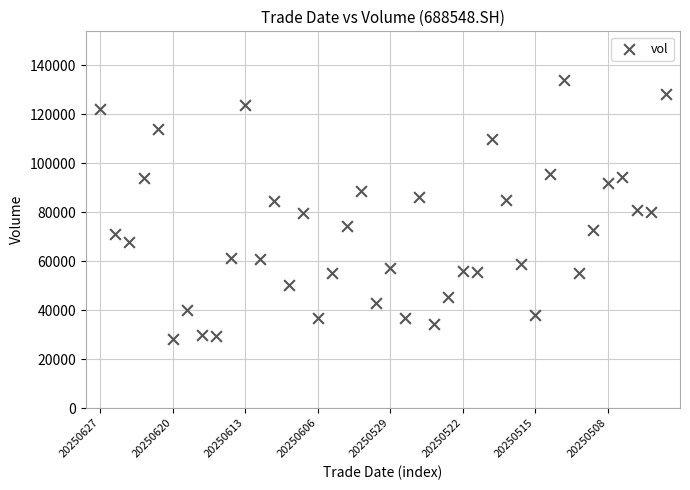

What is the range of Y values (max minus min)?

105491.8